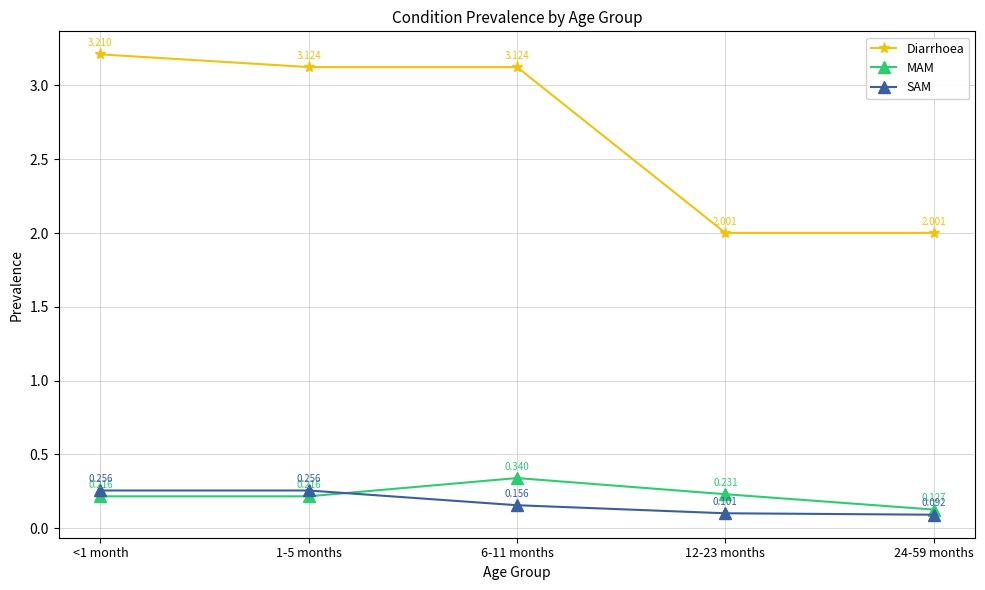

Which series has the largest total across all categories?

Diarrhoea